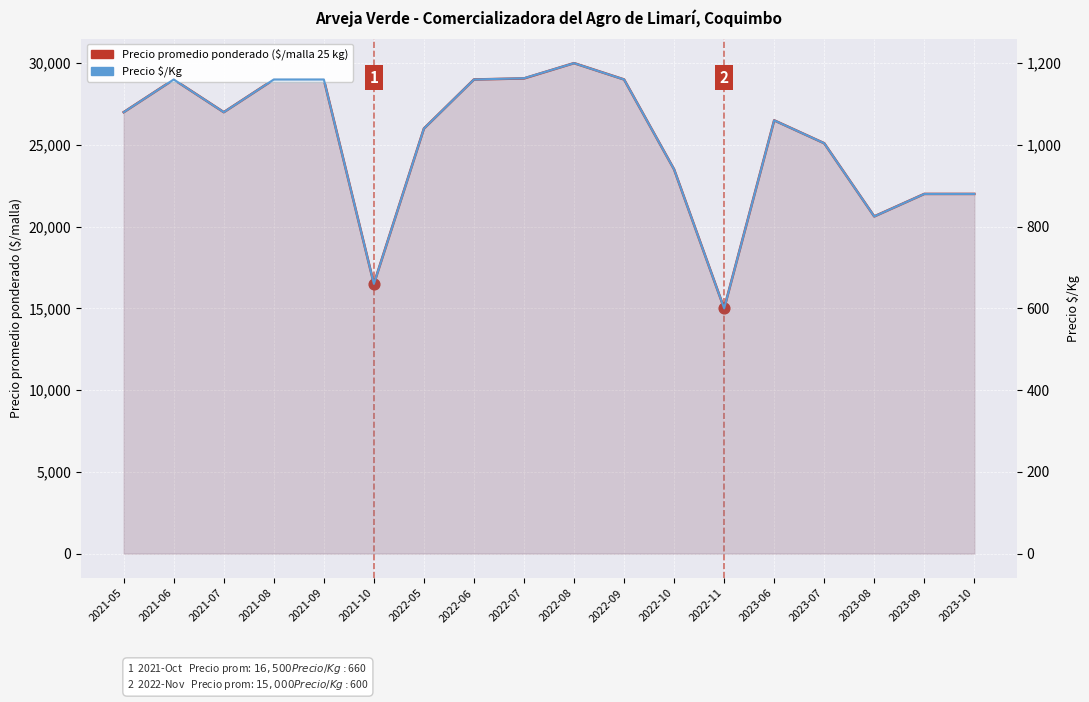

Which series reaches the minimum Y coordinate?

Precio $/Kg